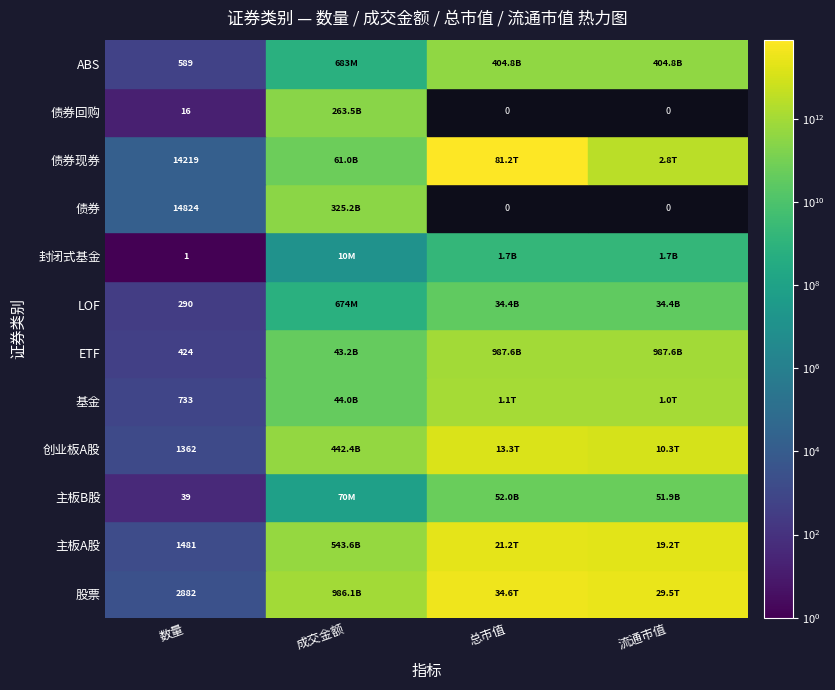

Which series has the widest spread of values?

债券现券